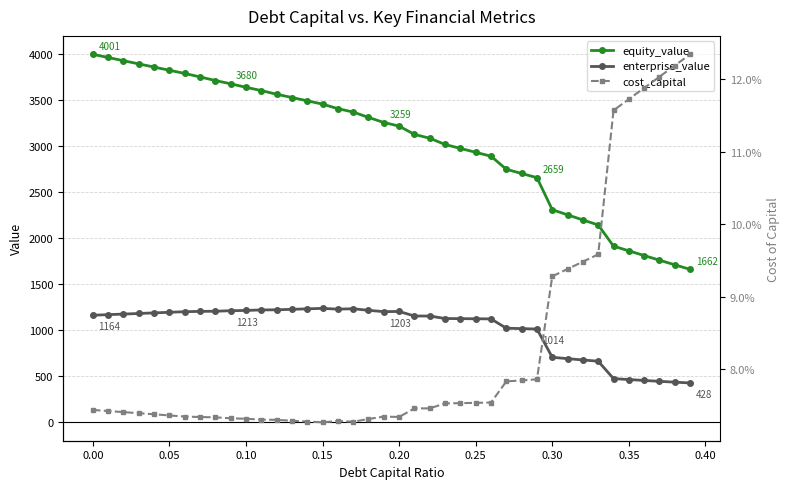

Reading right to left, list all the values displayed in this chart.

equity_value: 1662.5	1712.2	1762.4	1812.9	1863.9	1915.2	2145.3	2200.0	2255.3	2311.3	2659.4	2705.0	2750.7	2892.6	2935.2	2977.8	3020.3	3088.2	3129.7	3220.2	3259.1	3314.7	3372.8	3409.5	3459.1	3494.9	3530.8	3566.7	3606.3	3641.9	3679.9	3715.4	3754.8	3792.6	3827.1	3861.7	3896.3	3931.0	3965.8	4000.6
enterprise_value: 427.8	436.6	445.6	455.1	464.9	475.3	664.2	677.9	692.1	707.0	1014.1	1018.6	1023.2	1124.0	1125.5	1127.0	1128.5	1155.3	1155.7	1205.2	1203.0	1217.6	1234.6	1230.2	1238.7	1233.5	1228.2	1223.0	1221.6	1216.1	1213.1	1207.5	1205.8	1202.6	1196.0	1189.5	1183.0	1176.7	1170.3	1164.1
cost_capital: 0.1	0.1	0.1	0.1	0.1	0.1	0.1	0.1	0.1	0.1	0.1	0.1	0.1	0.1	0.1	0.1	0.1	0.1	0.1	0.1	0.1	0.1	0.1	0.1	0.1	0.1	0.1	0.1	0.1	0.1	0.1	0.1	0.1	0.1	0.1	0.1	0.1	0.1	0.1	0.1